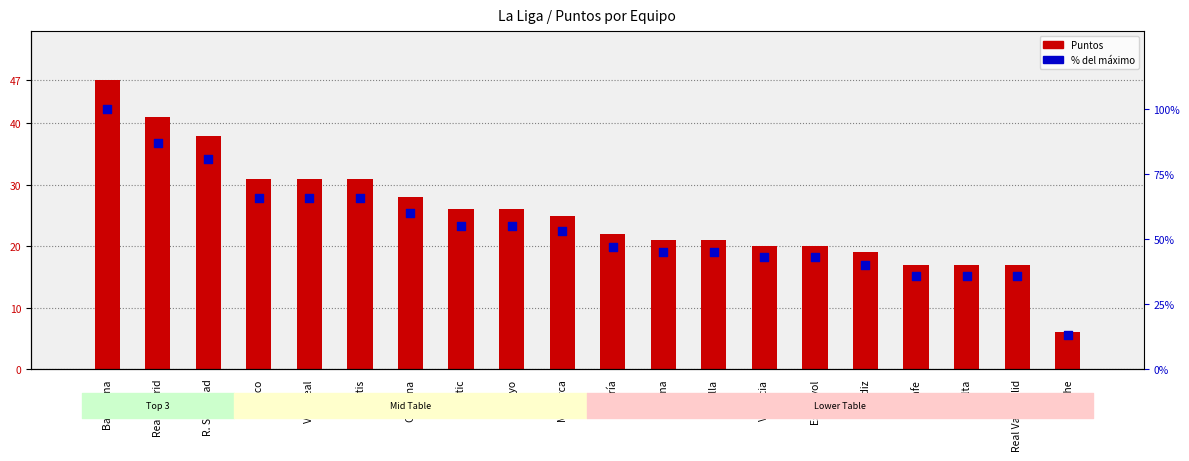

Which series contains the highest Y value?

% del máximo